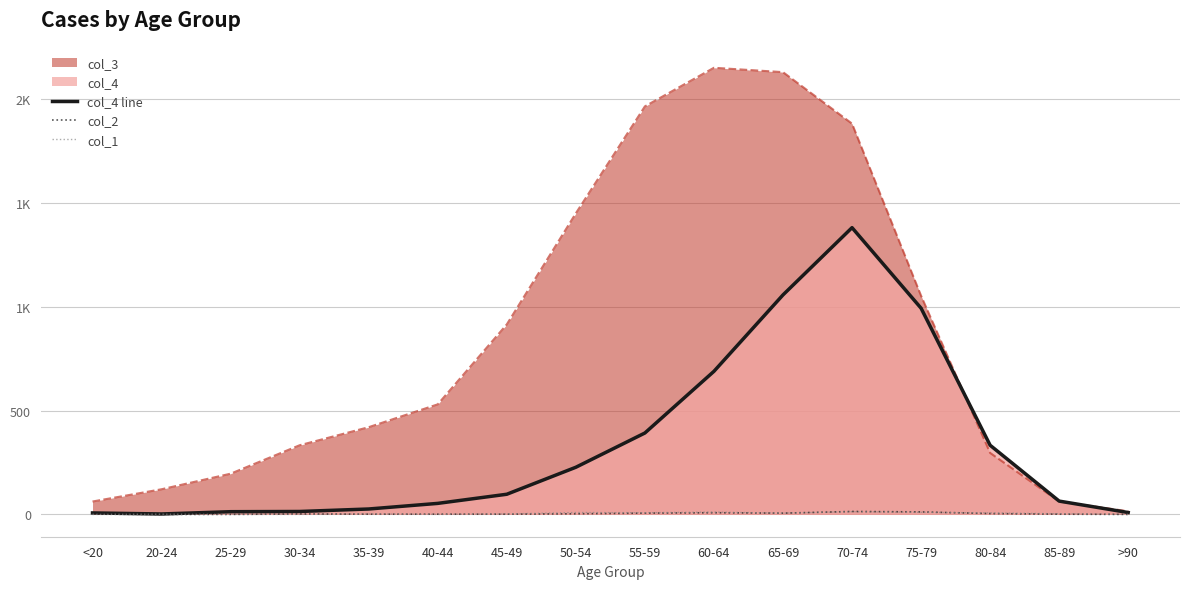

In col_2, how many points are higher than both neighbors (excluding endpoints)?

3